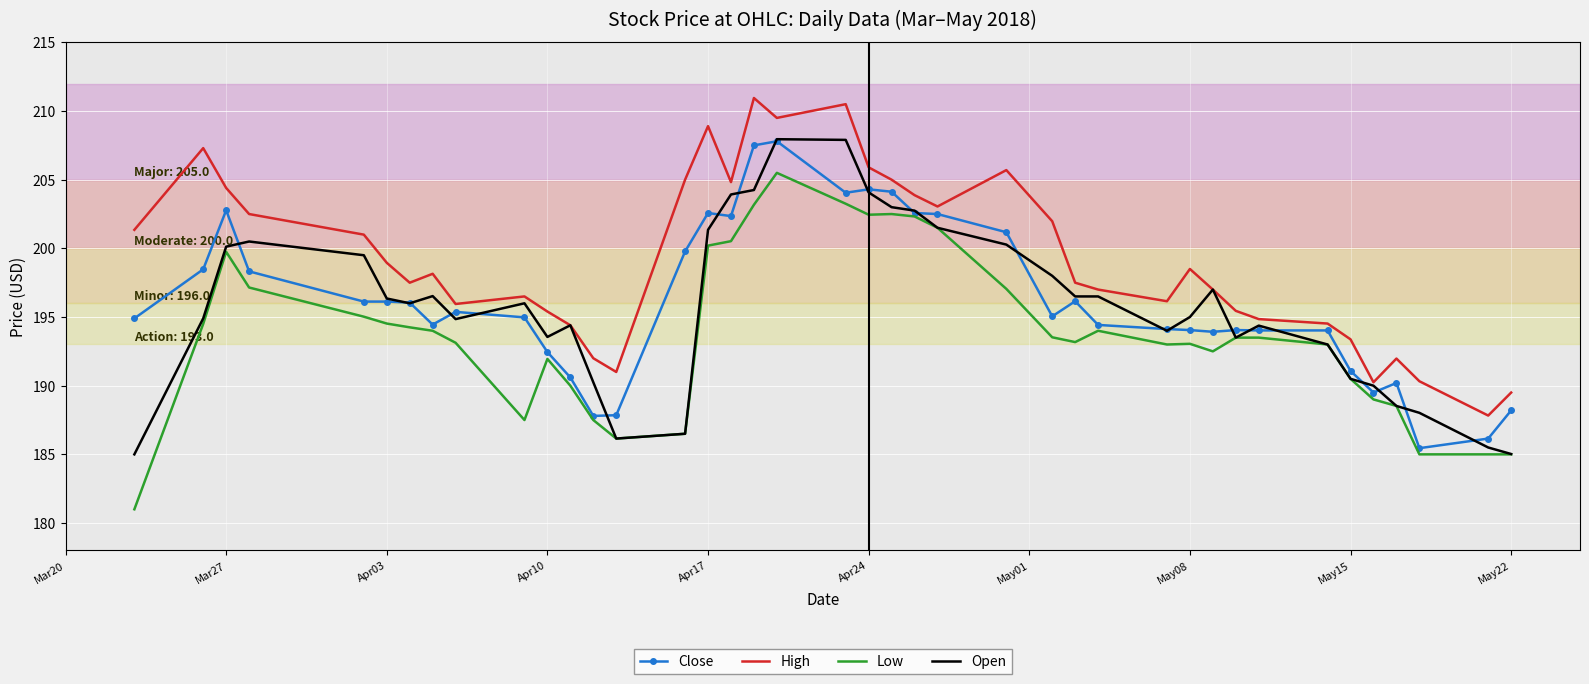

What is the maximum value shown in the chart?

210.9